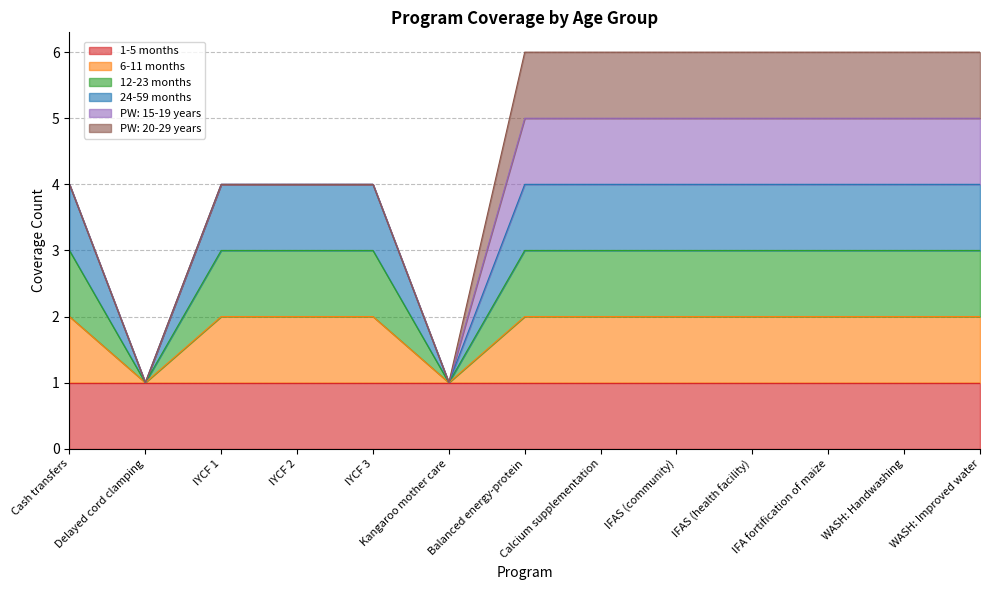

Which series has the largest range (max minus min)?

24-59 months